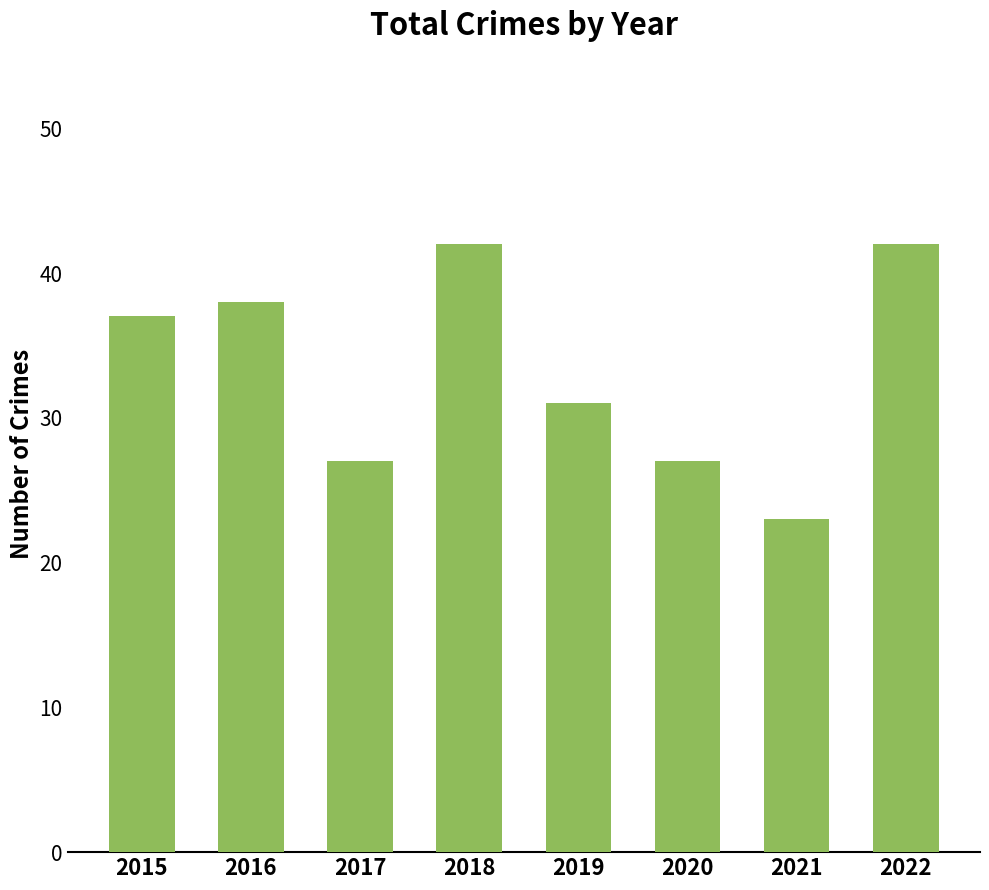

What is the minimum value shown in the chart?

23